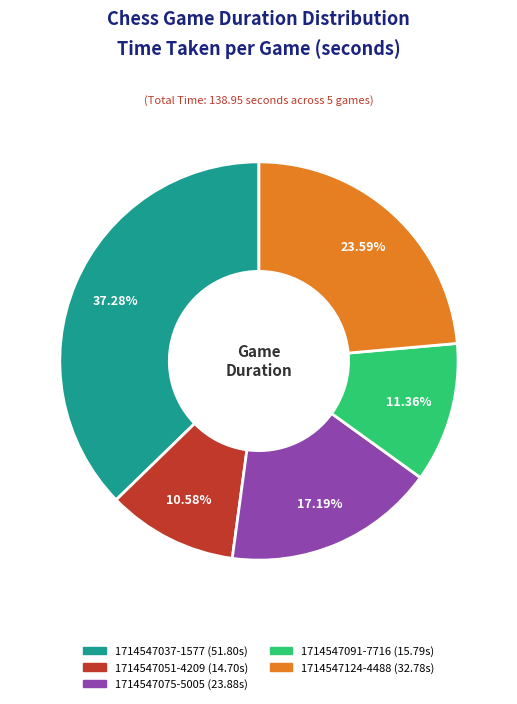

Count the number of slices in the pie.

5